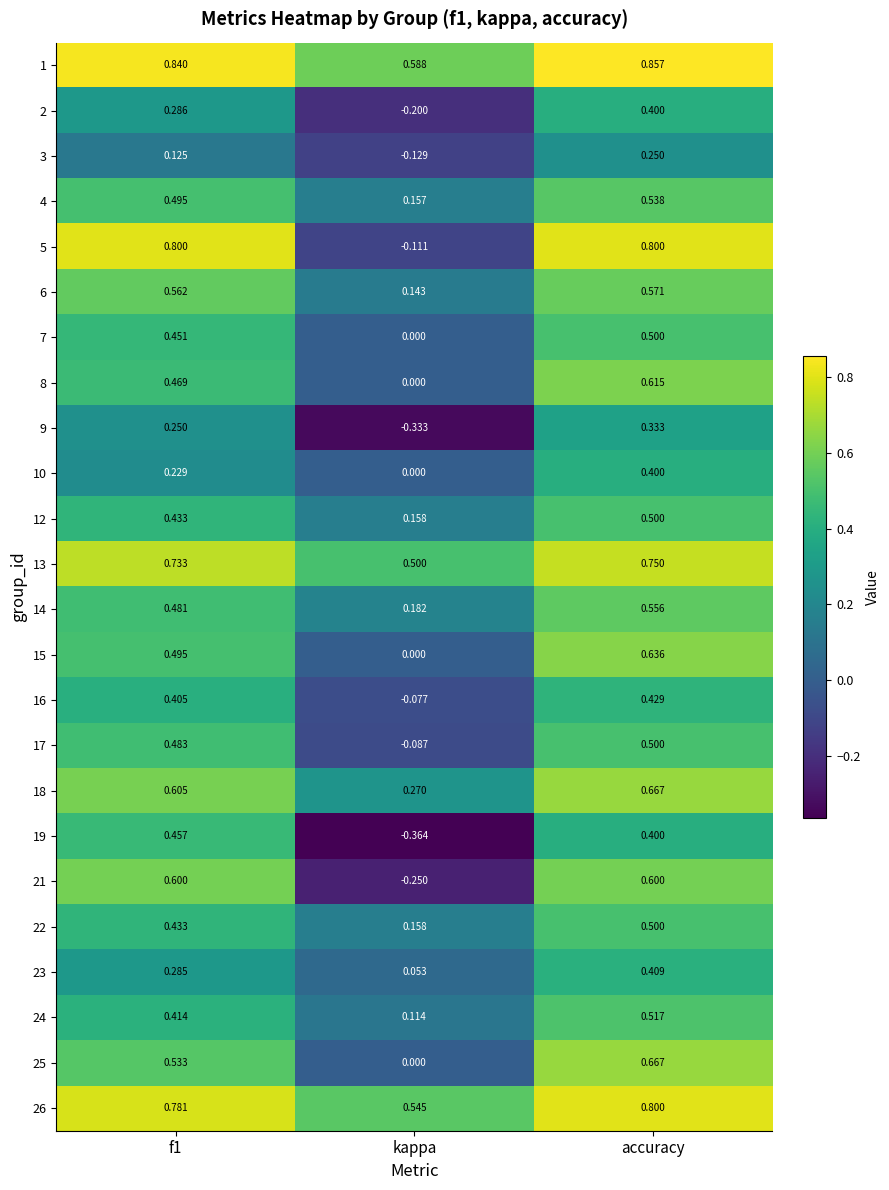

Where is 15 nearest to the value 0?

kappa